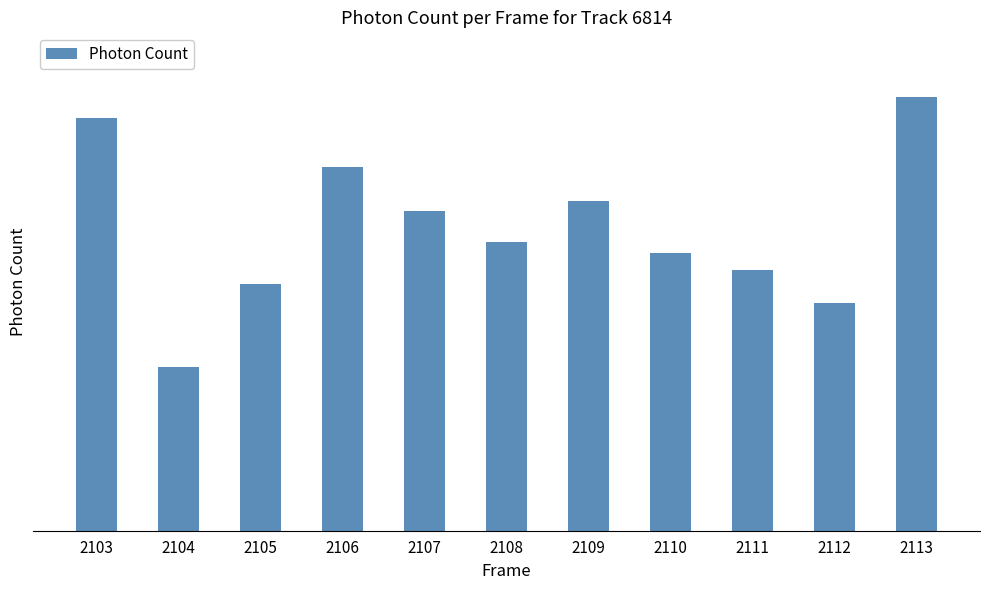

Does the chart contain any negative values?

No